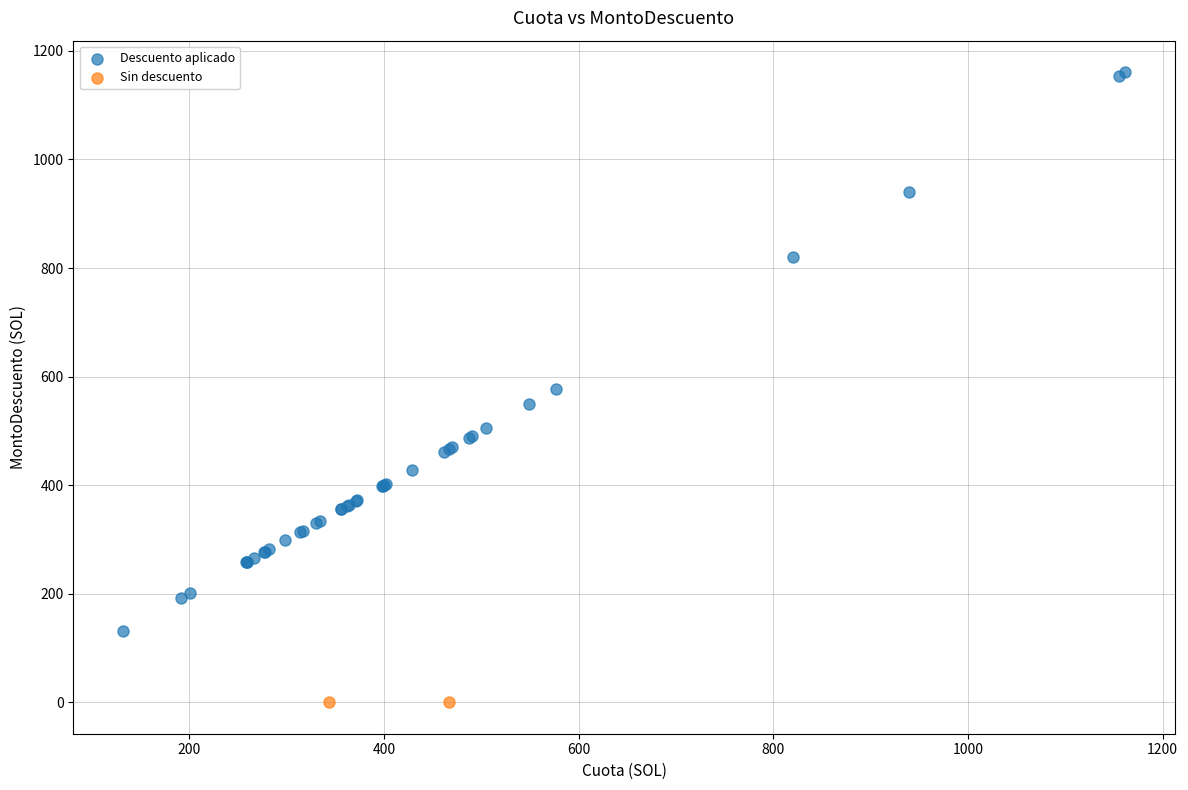

What are all the series names shown in the legend?

Descuento aplicado, Sin descuento